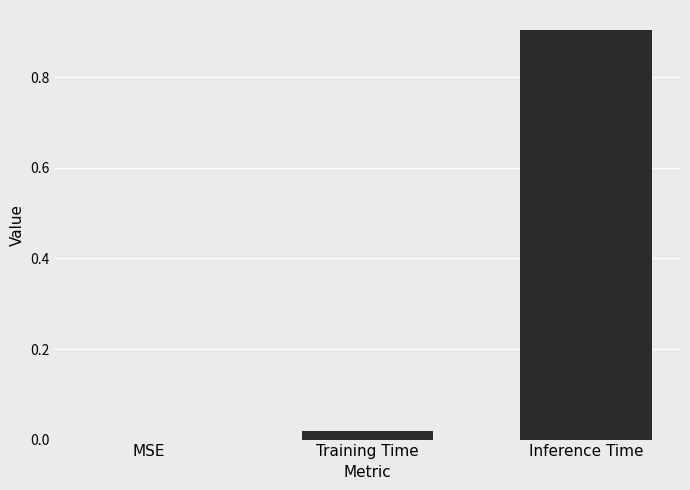

Read the value at Inference Time.

0.9